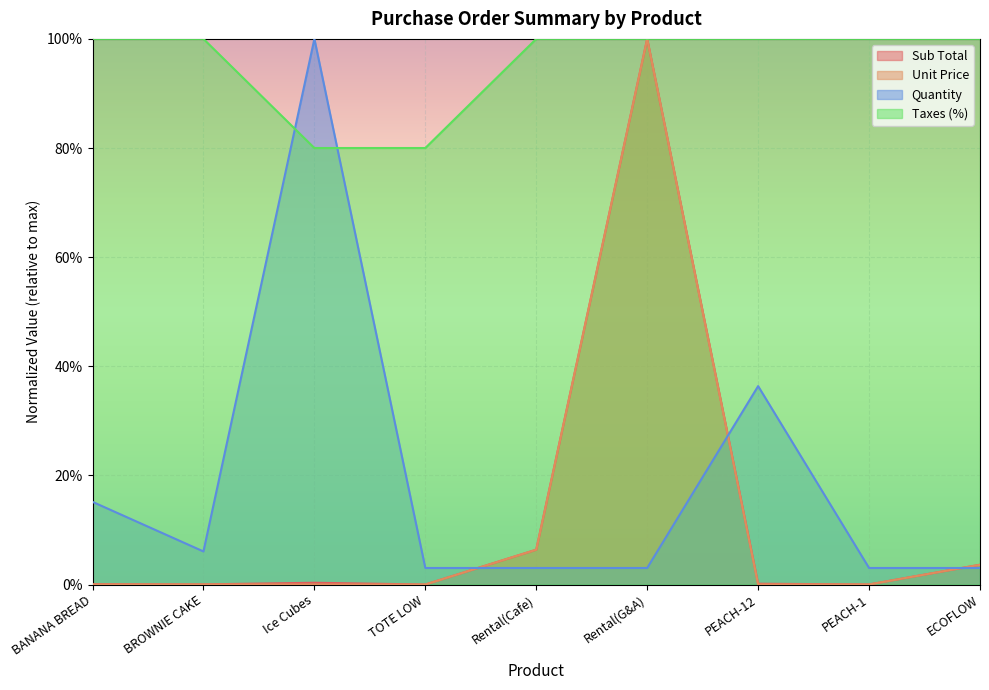

Rank the categories by Quantity value from highest to lowest.

Ice Cubes, PEACH-12, BANANA BREAD, BROWNIE CAKE, TOTE LOW, Rental(Cafe), Rental(G&A), PEACH-1, ECOFLOW